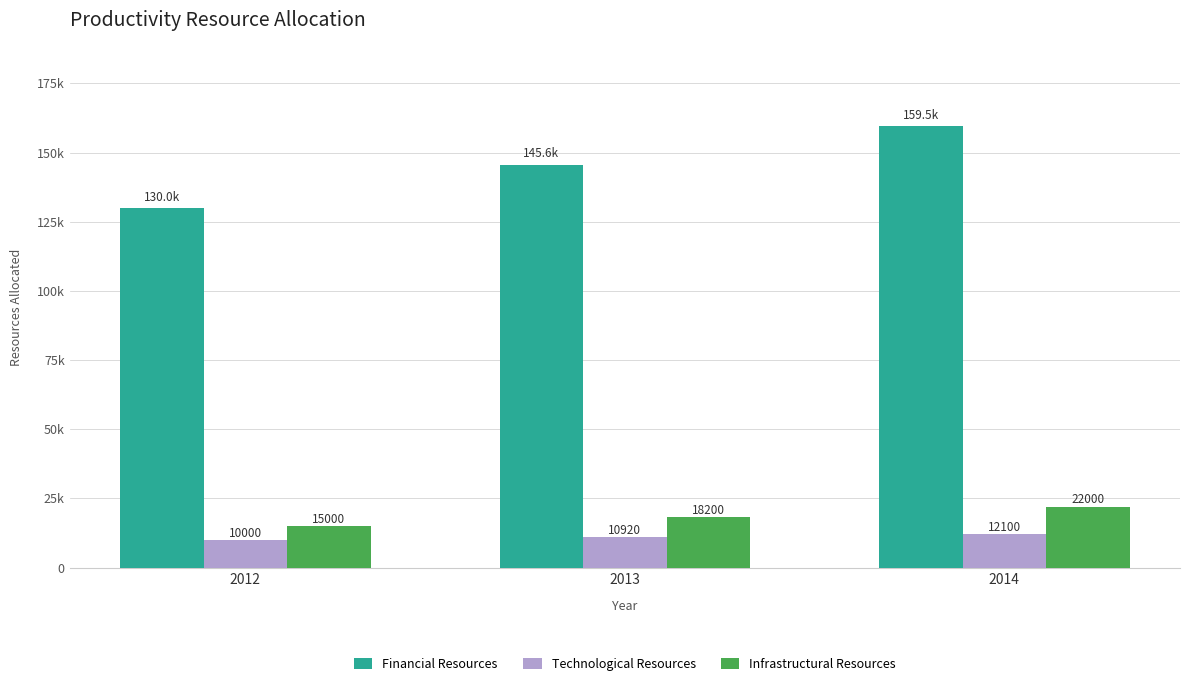

Is it true that Technological Resources equals 3863 at 2013?

False